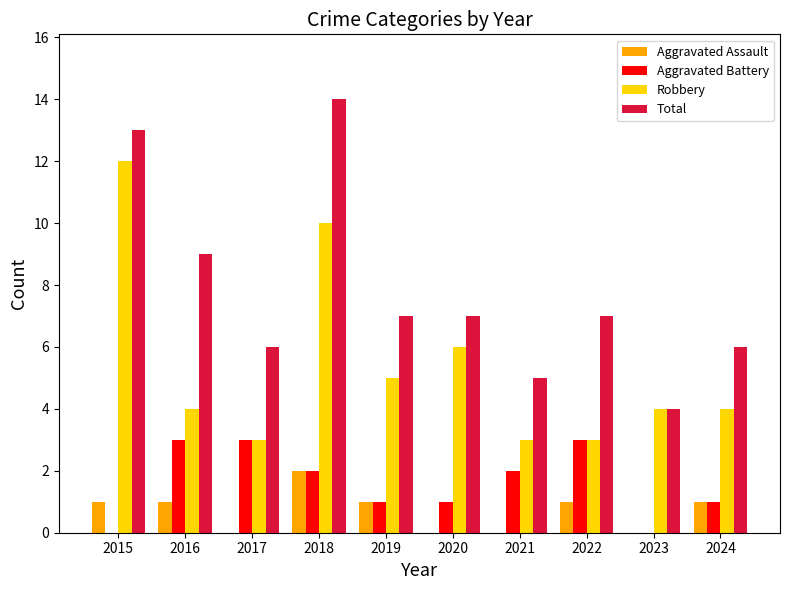

Is the value of Robbery at 2022 greater than the value of Total at 2020?

No